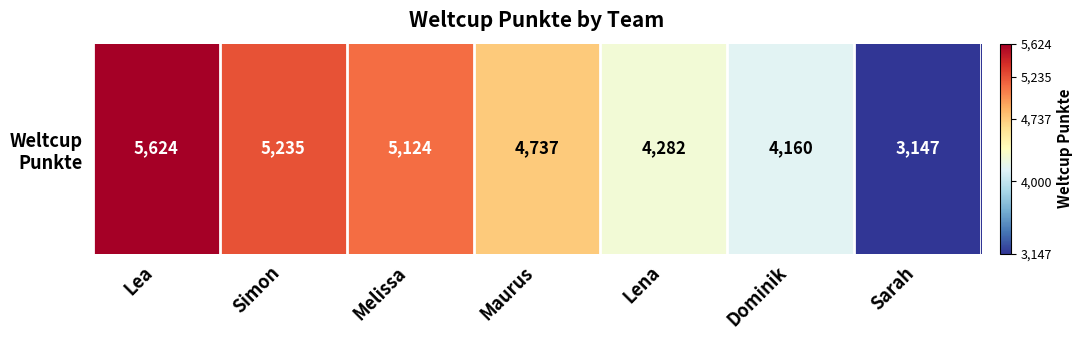

What is the ratio of the value at Lea to the value at Simon?

1.1